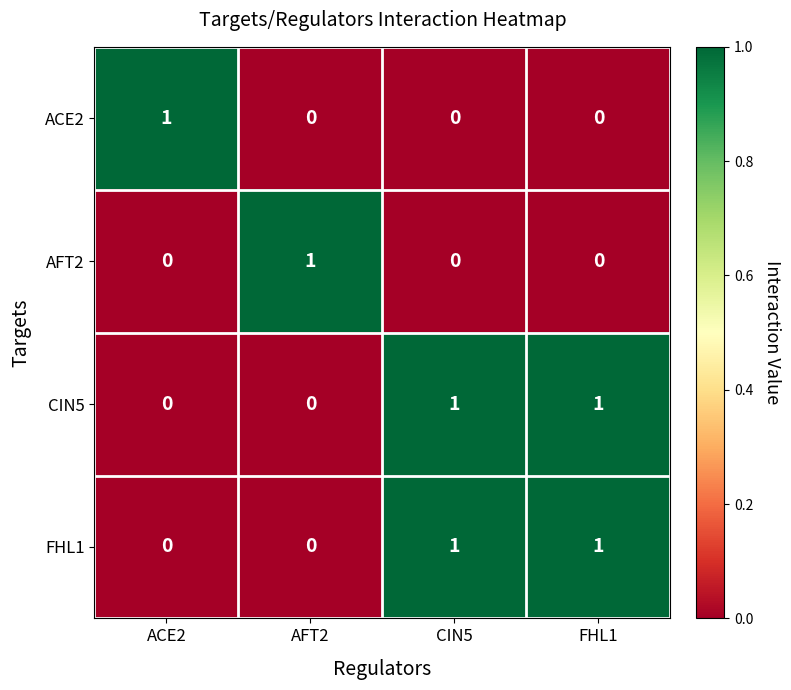

What is the total value across all series at ACE2?

1